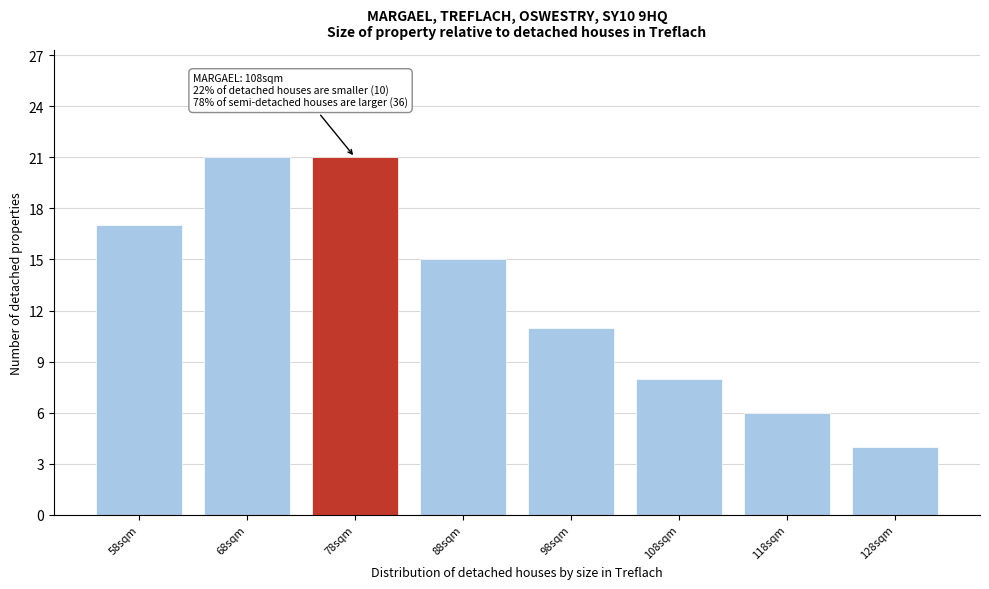

Reading left to right, what are all the values shown in this chart?

58sqm=17	68sqm=21	78sqm=21	88sqm=15	98sqm=11	108sqm=8	118sqm=6	128sqm=4